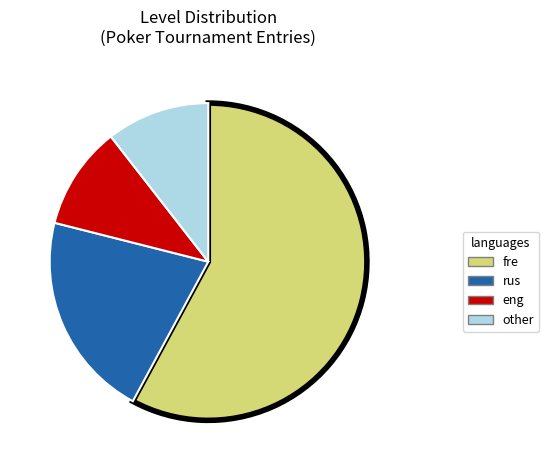

Is there a majority slice in this chart?

Yes